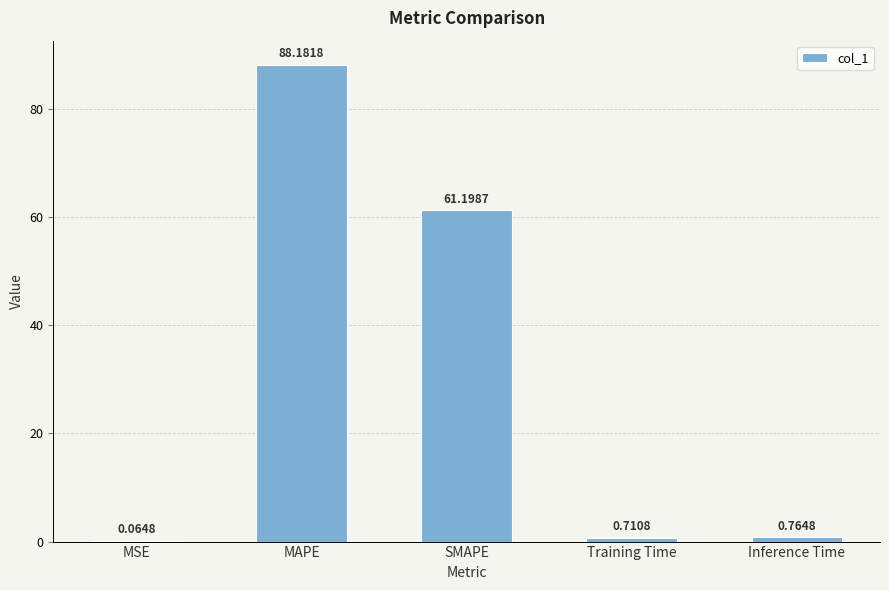

What is the greatest value displayed?

88.2